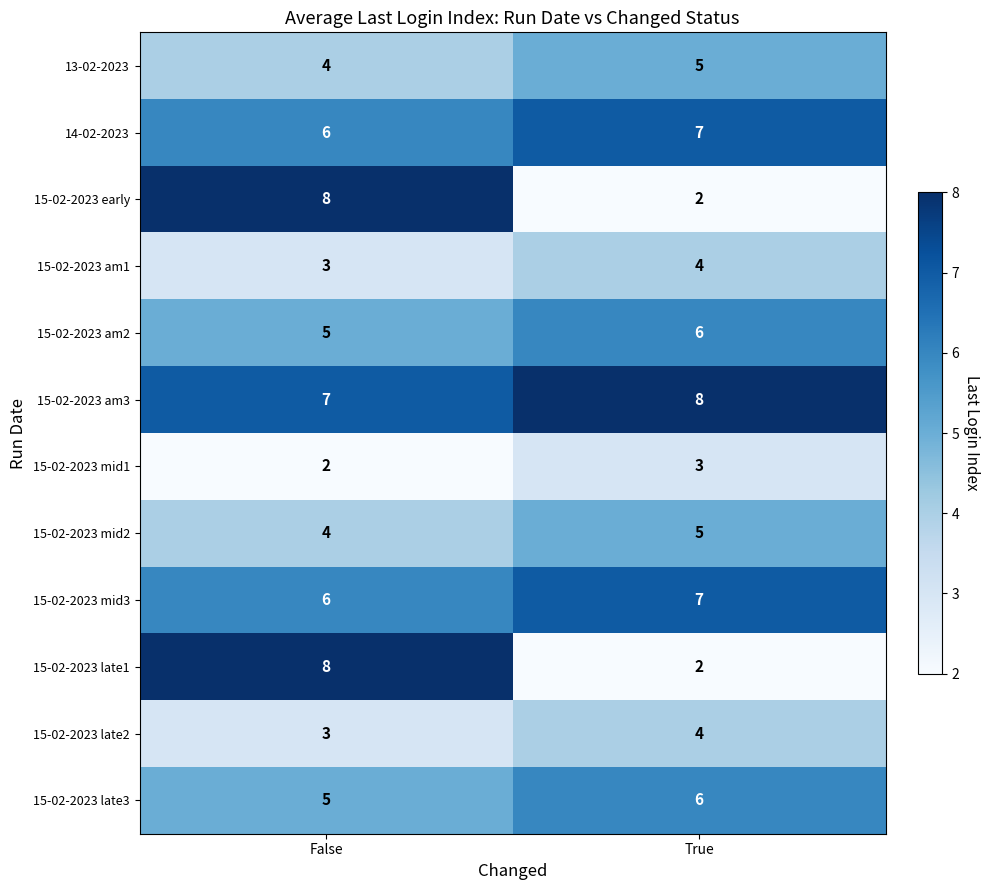

Which series has the largest total across all categories?

15-02-2023 am3